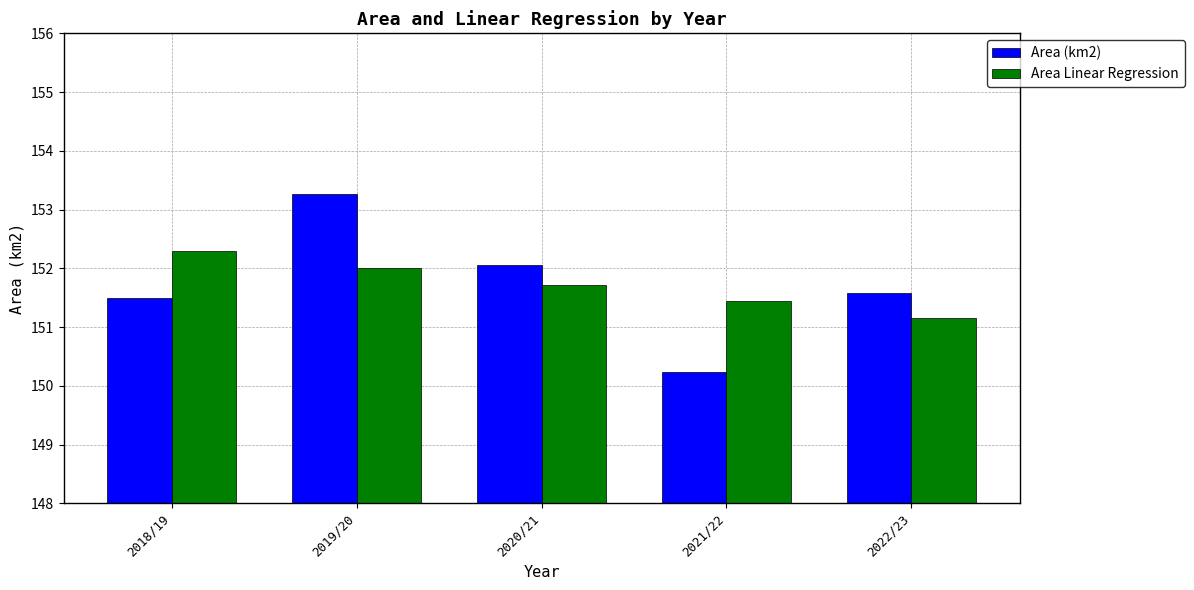

What position from the left is 2022/23?

5